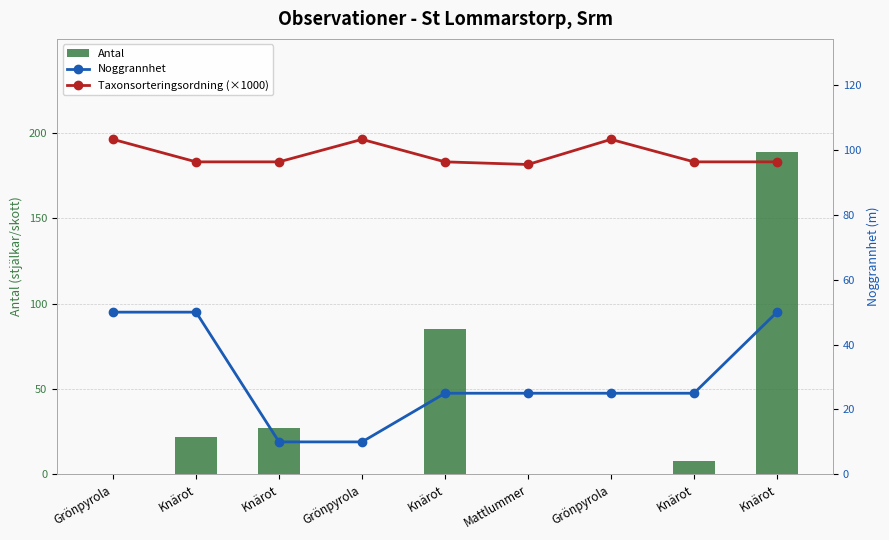

At which label does Noggrannhet reach its peak?

Grönpyrola